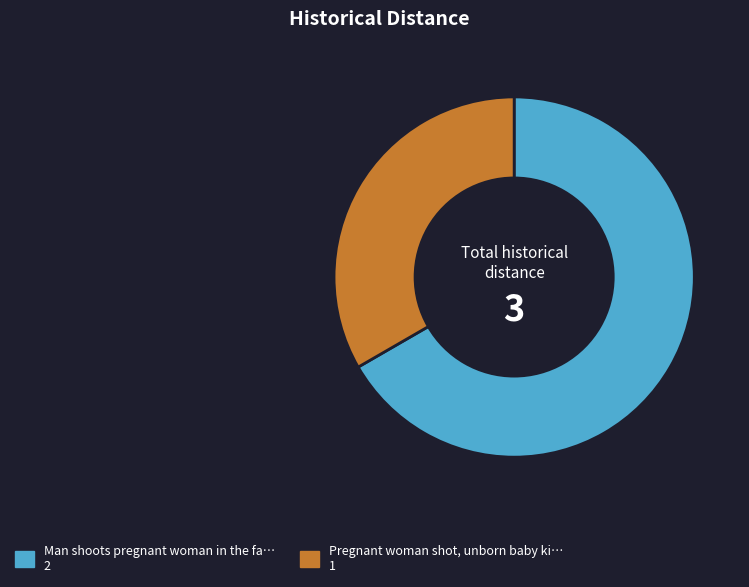

Is there a majority slice in this chart?

Yes